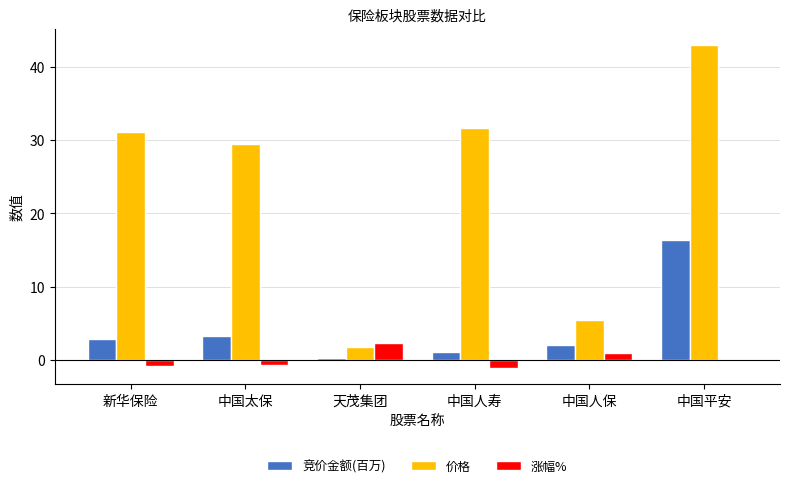

The 价格 series shows 59.5 at 中国平安. True or false?

False